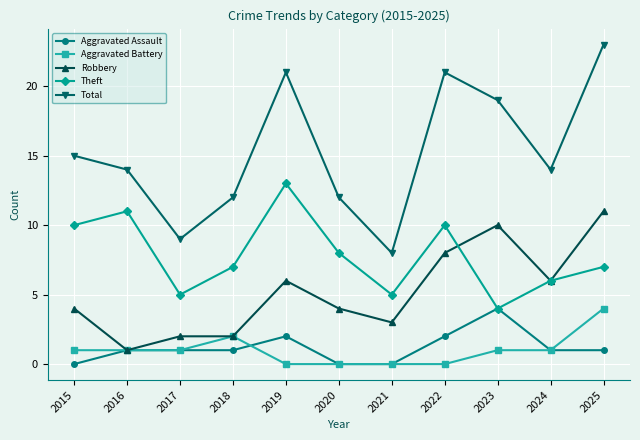

Where is the first local maximum for Theft?

2016